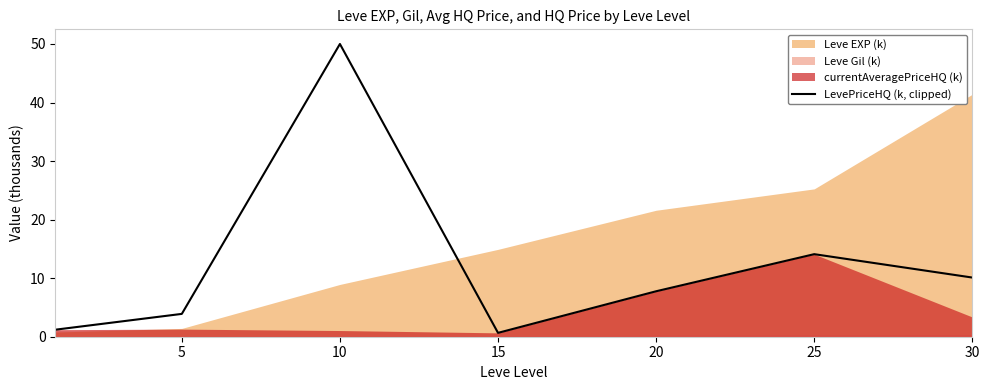

What is the sum of all values?

87.7